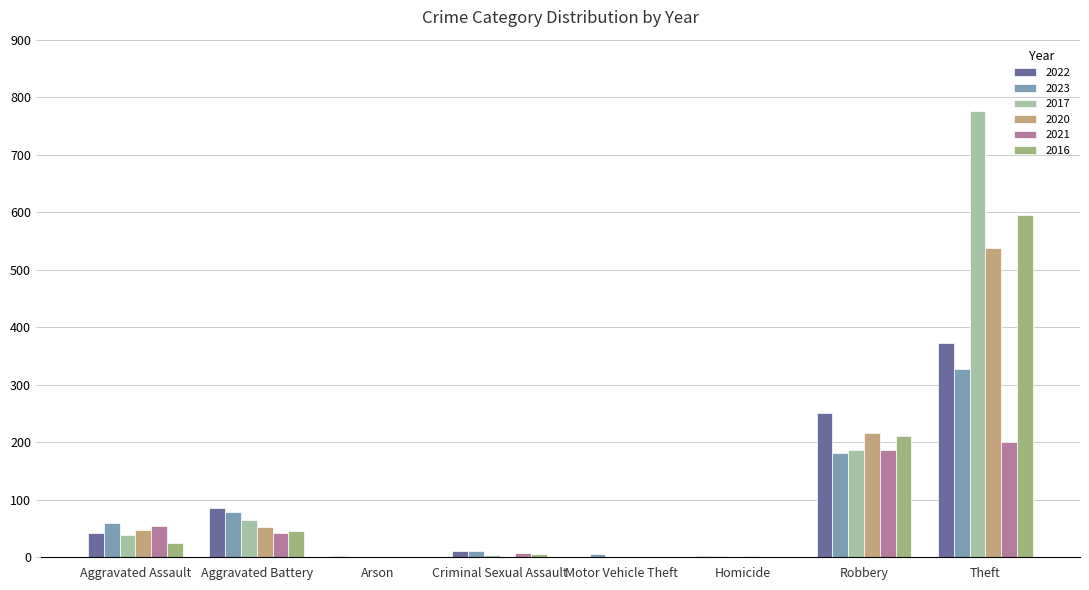

Are the bars horizontal?

No